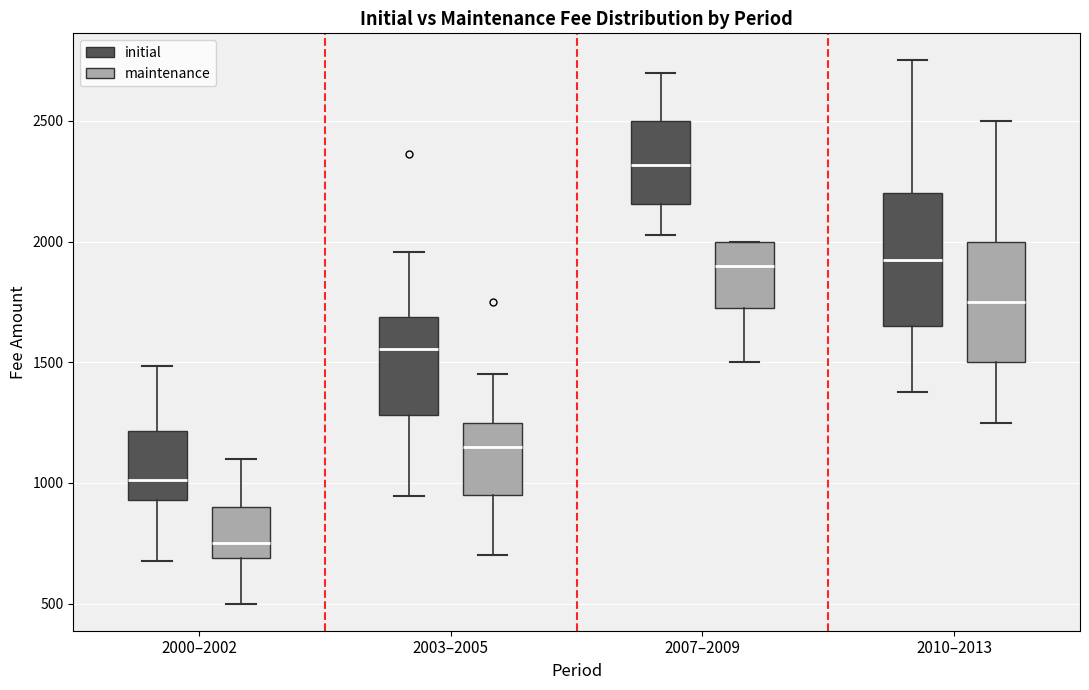

Where does the lower whisker of the box for 2007–2009 (maintenance) end on the y-axis? The values are not printed on the chart, so give them approximately, as read against the axis.

1500